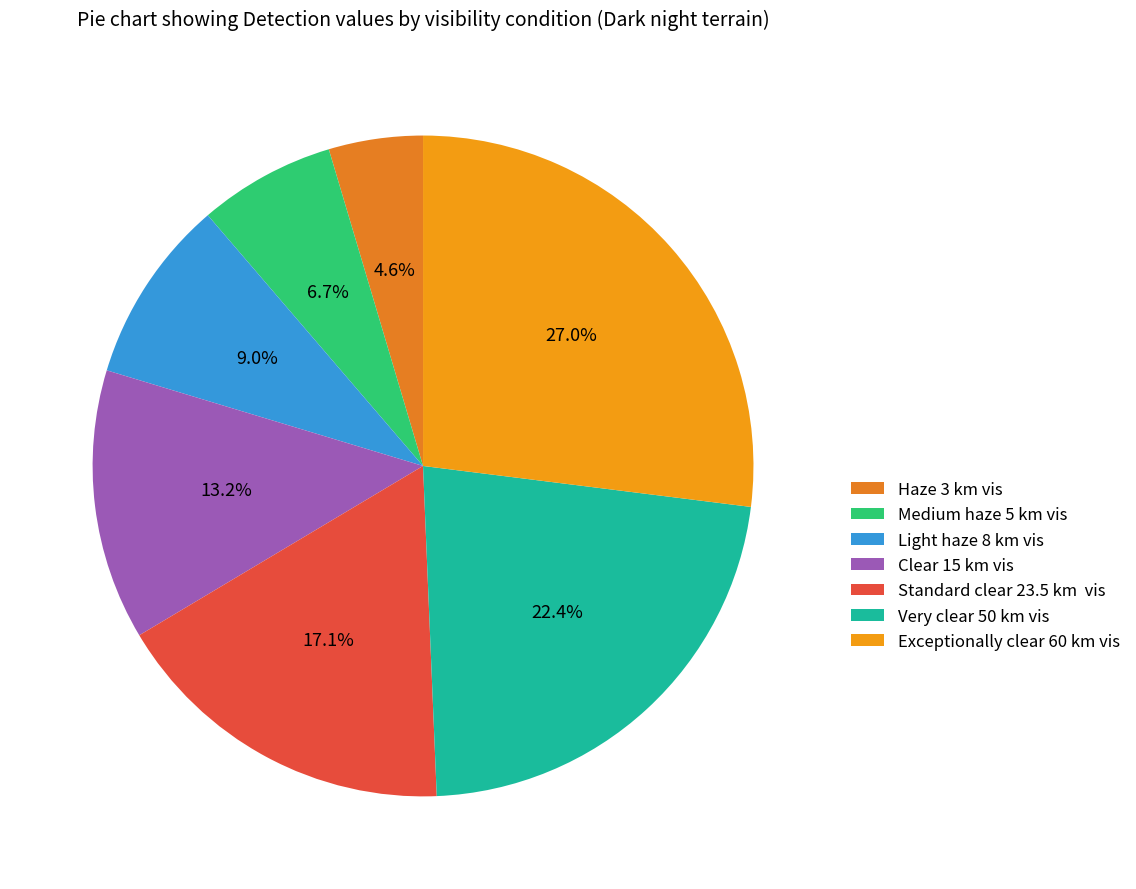

What is the smallest slice in the pie chart?

Haze 3 km vis